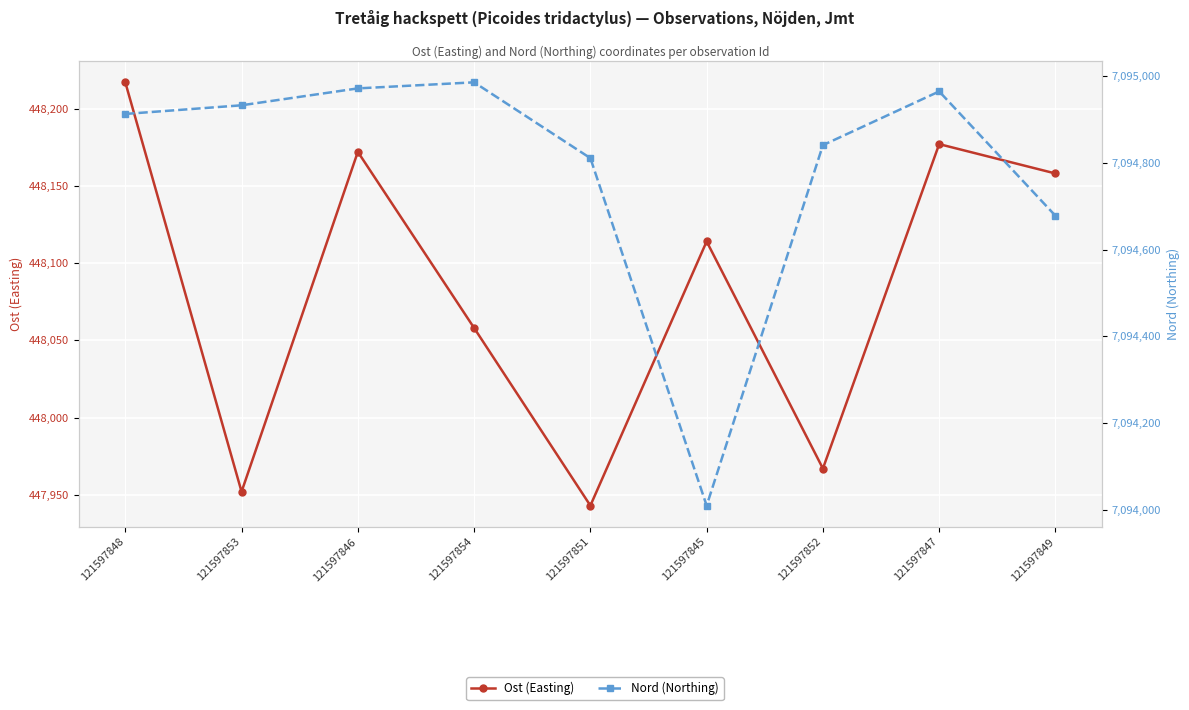

At how many categories does at least one series exceed 2720022?

9